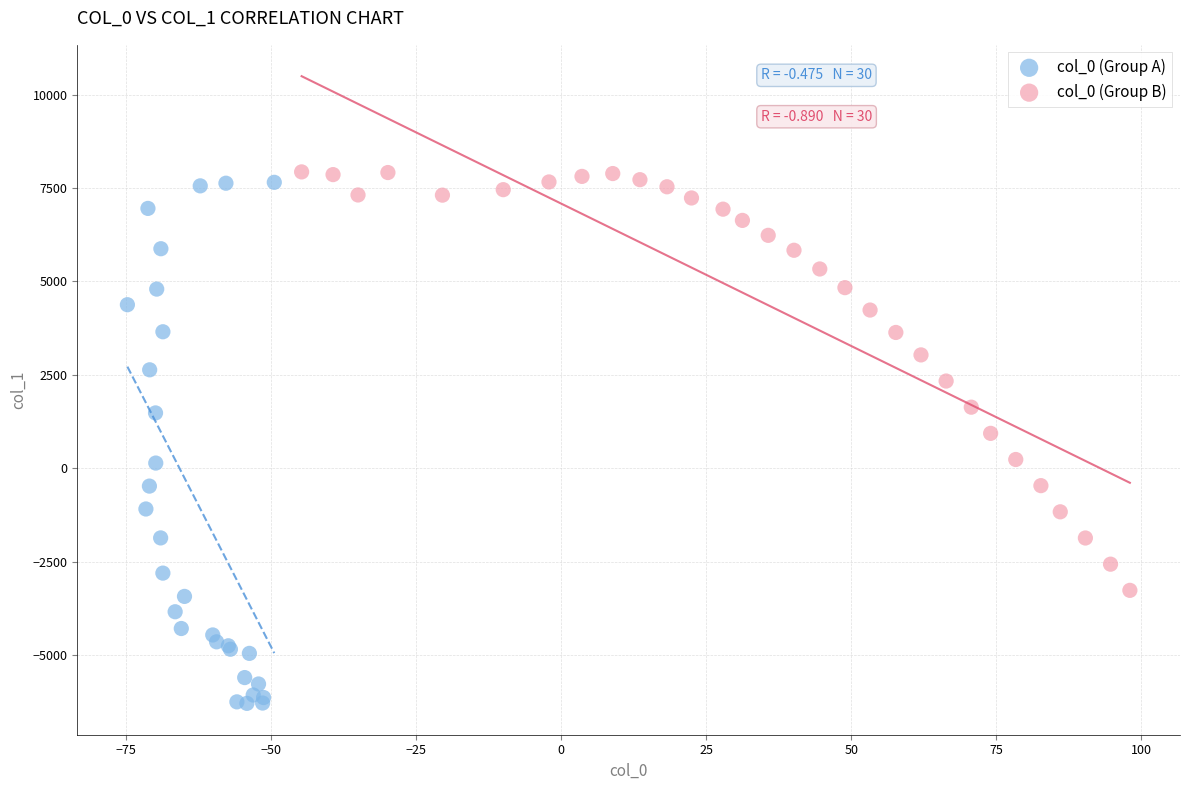

Which series reaches the maximum Y coordinate?

col_0 (Group B)